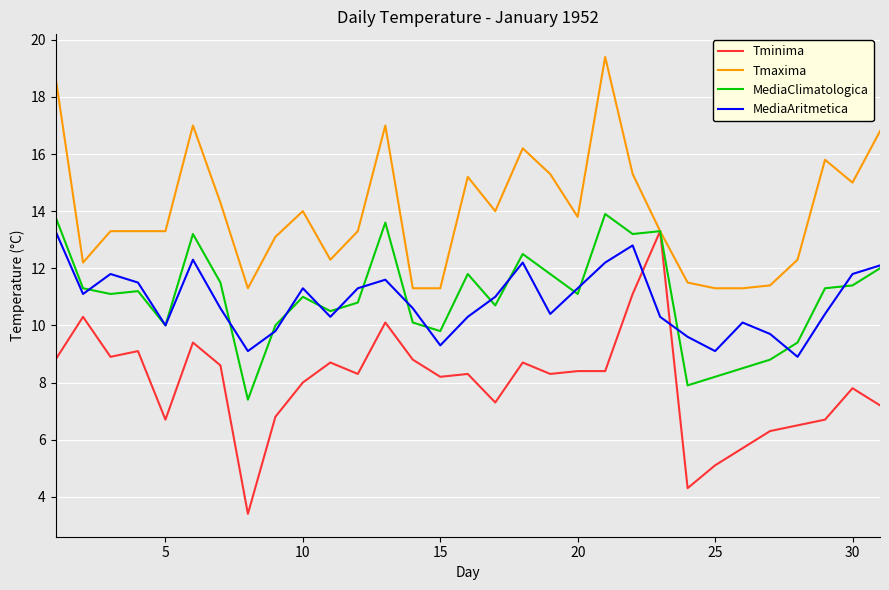

In MediaAritmetica, how many points are higher than both neighbors (excluding endpoints)?

7